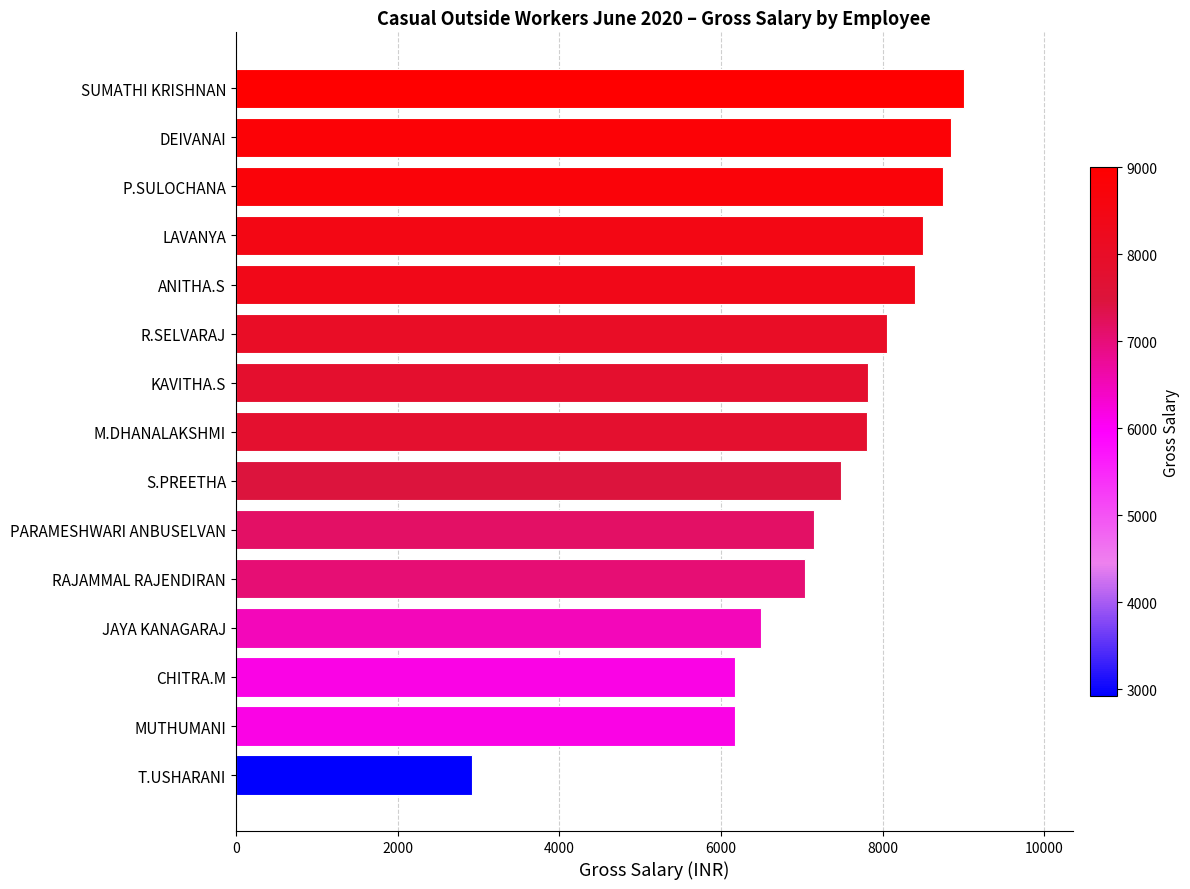

What value does the data have at T.USHARANI, to the nearest 100?

2900